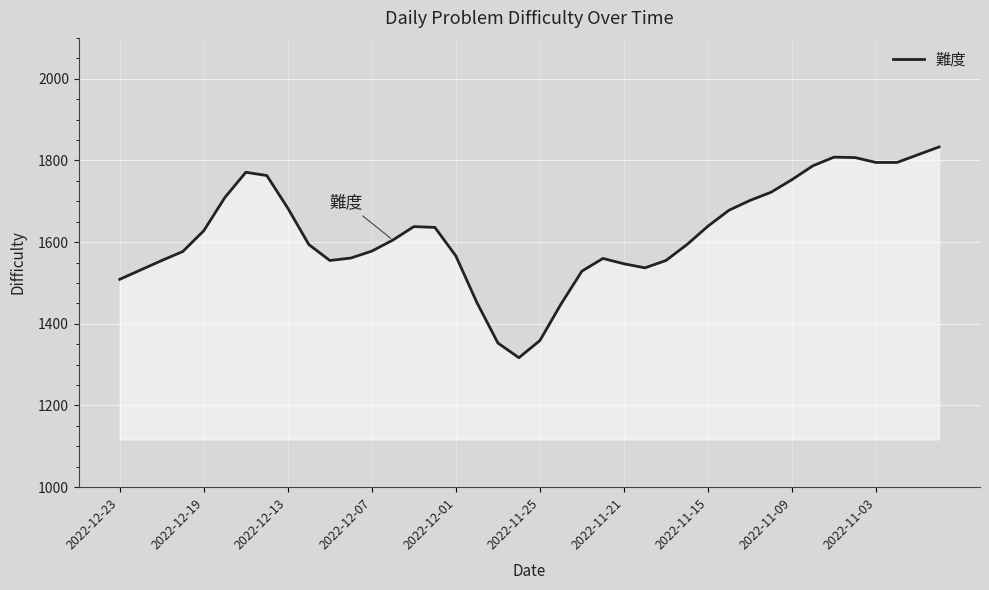

What is the minimum value shown in the chart?

1317